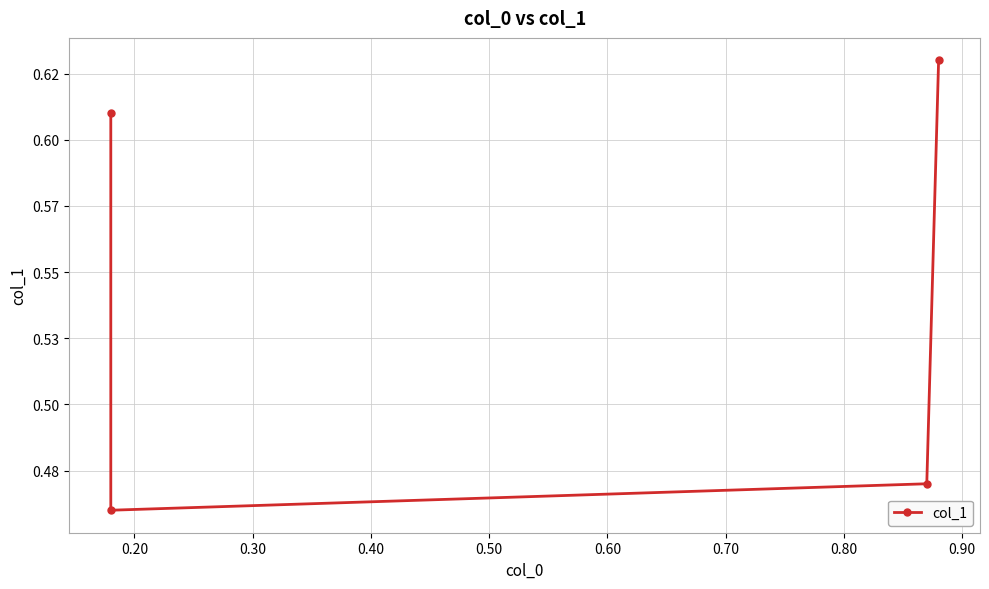

What is the value of the 1st point from the left?

0.6